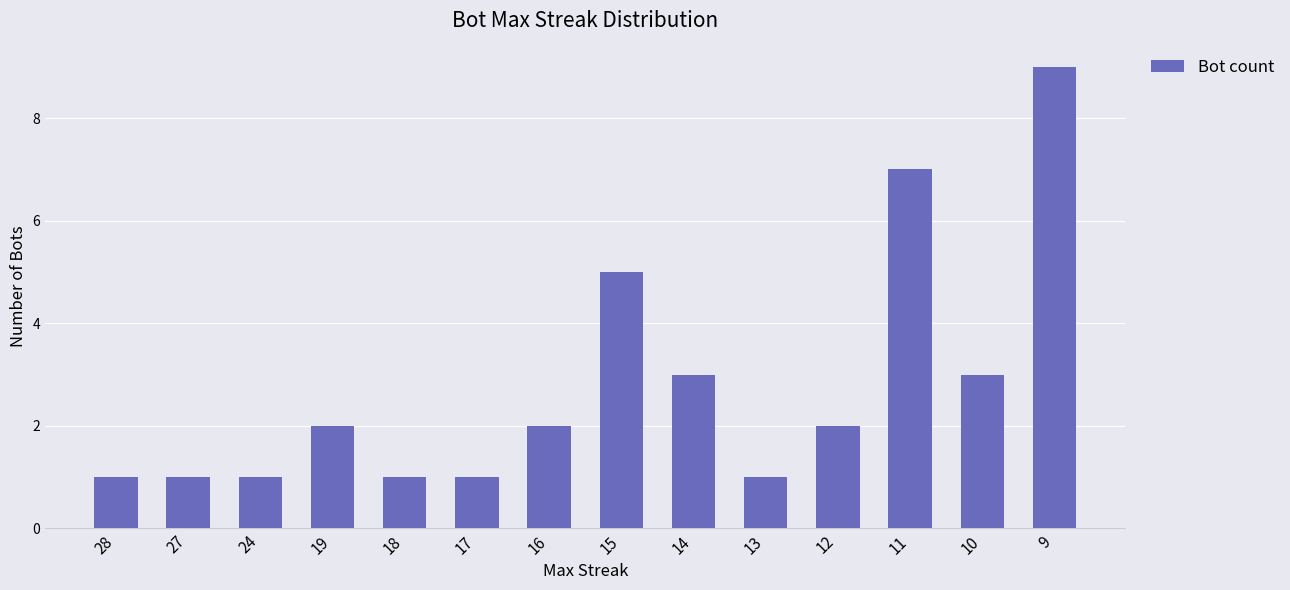

Between 10 and 11, which is larger?

11